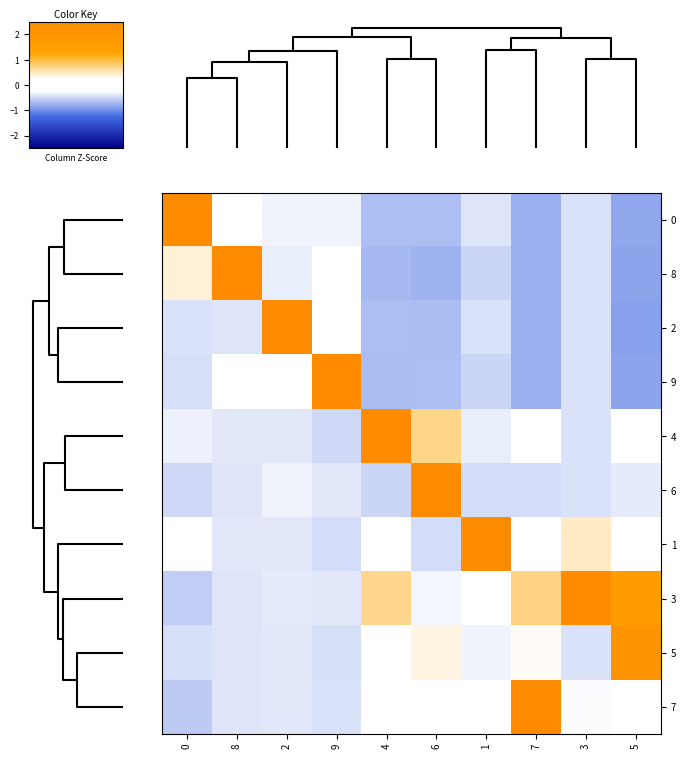

How many distinct data groups are displayed?

10